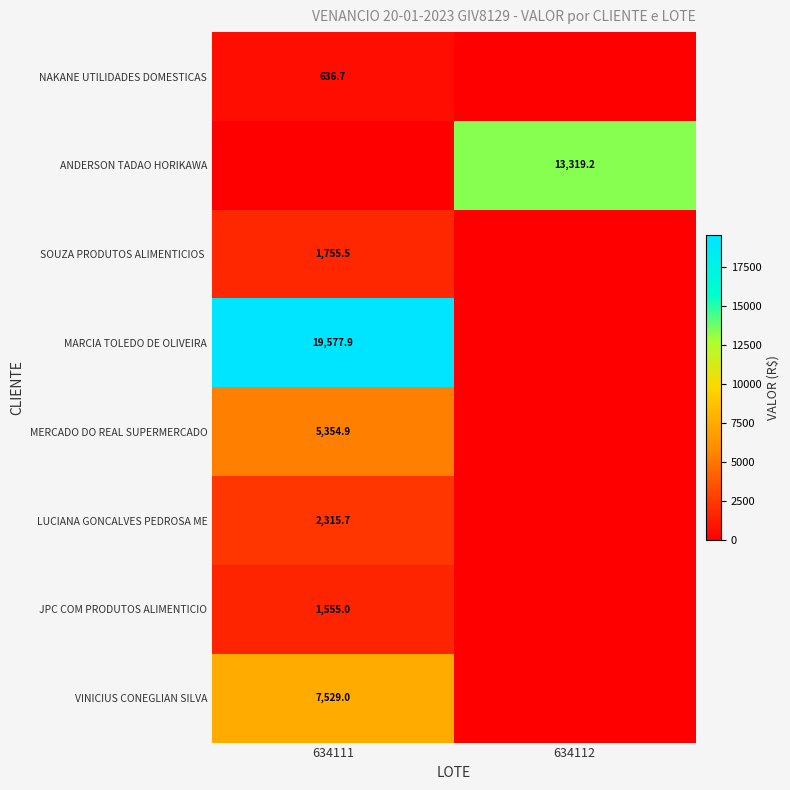

Is it true that MERCADO DO REAL SUPERMERCADO equals 5354.9 at 634111?

True